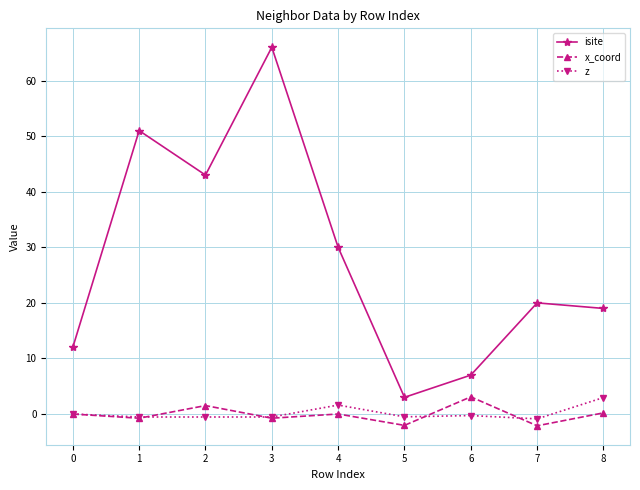

What is the difference between the maximum and second lowest values in the z series?

3.5